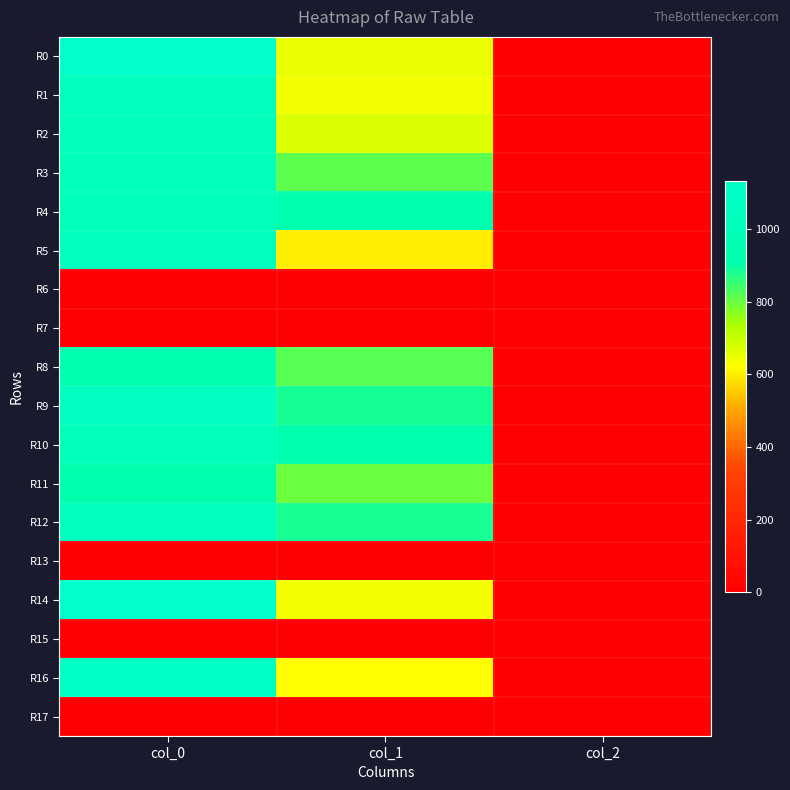

At which category is the sum across all series the highest?

col_0